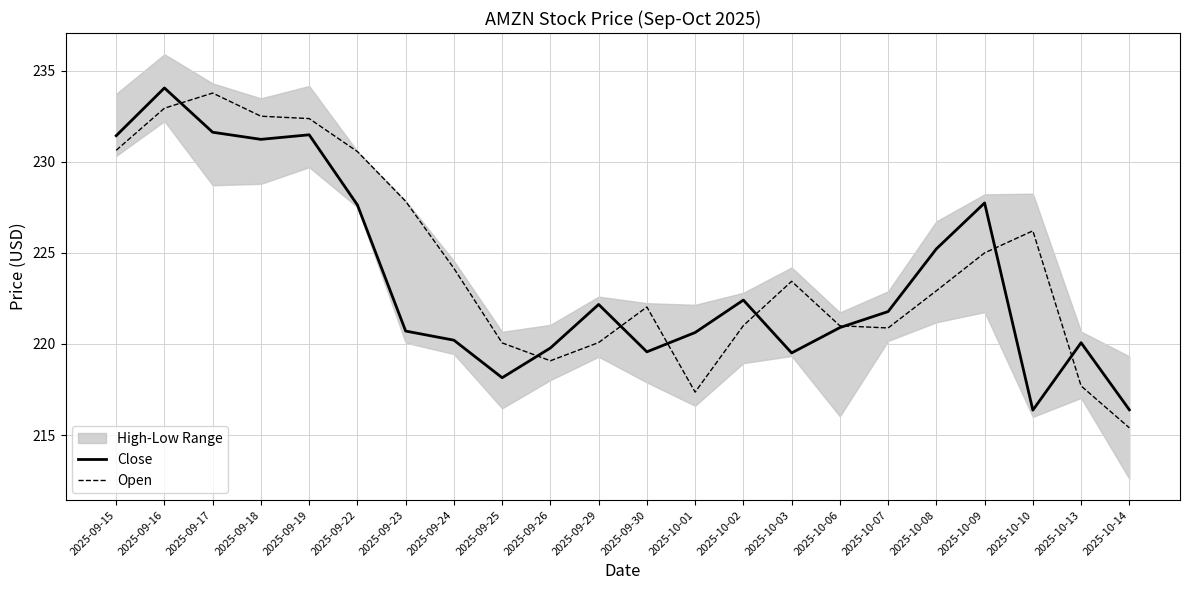

List the series in order of their overall mean, highest first.

Open, Close